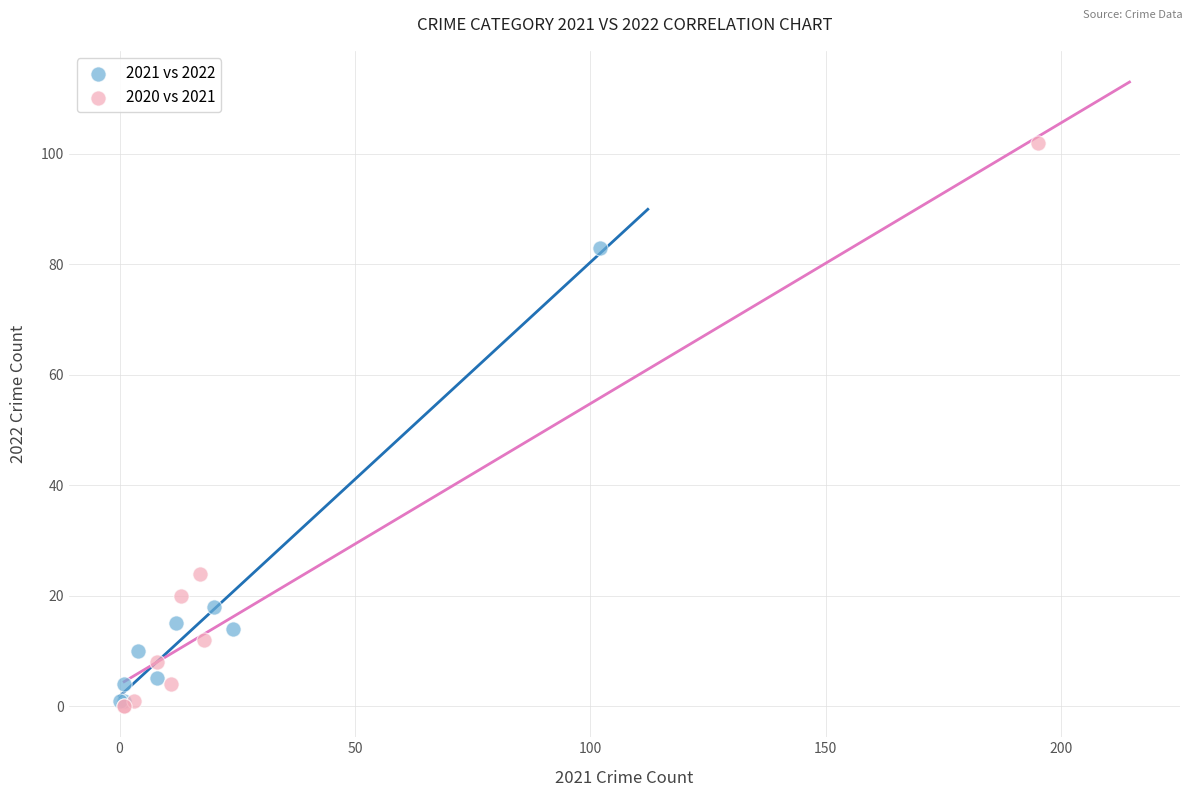

What are all the series names shown in the legend?

2021 vs 2022, 2020 vs 2021